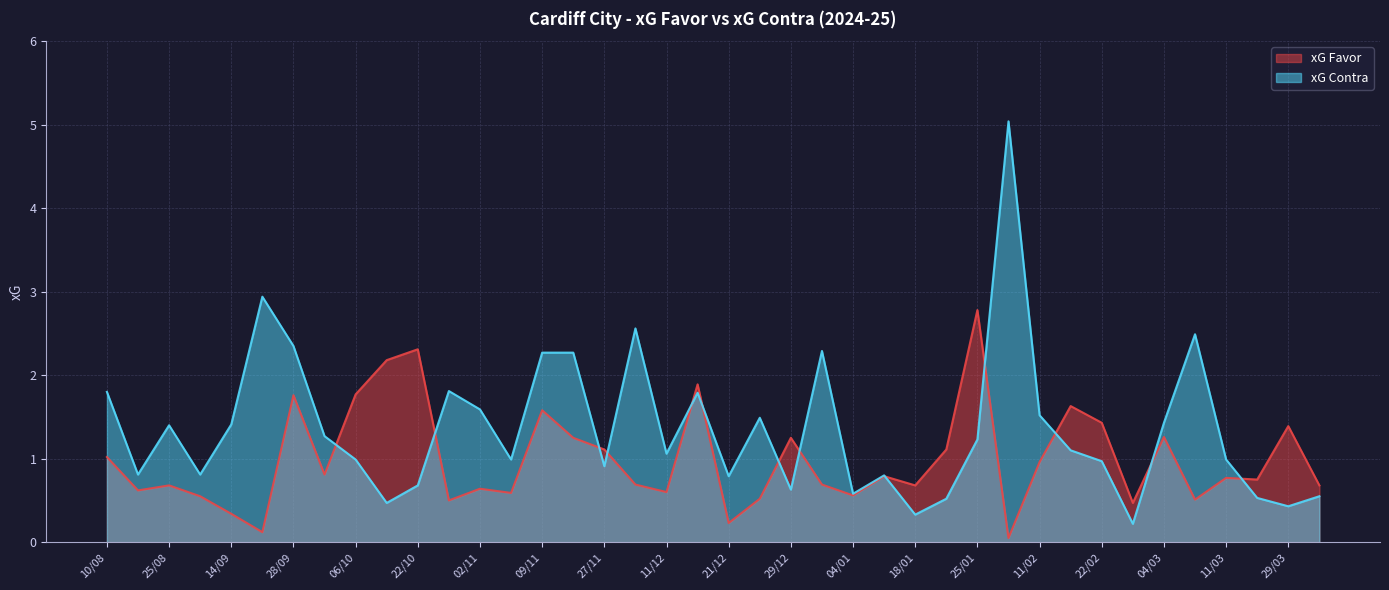

What is the total value across all series at 11/12?

1.7